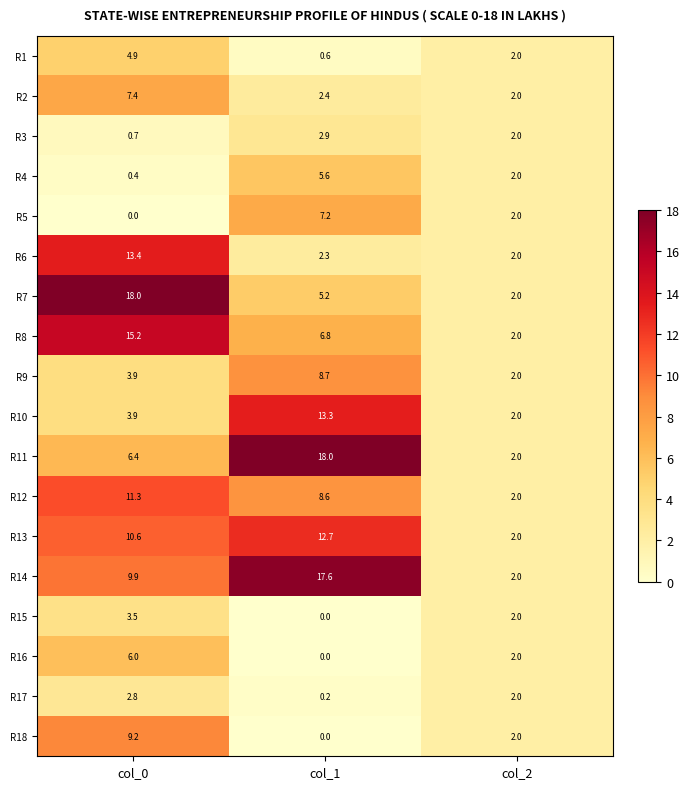

Count the R11 values in the range 2 to 18.

3